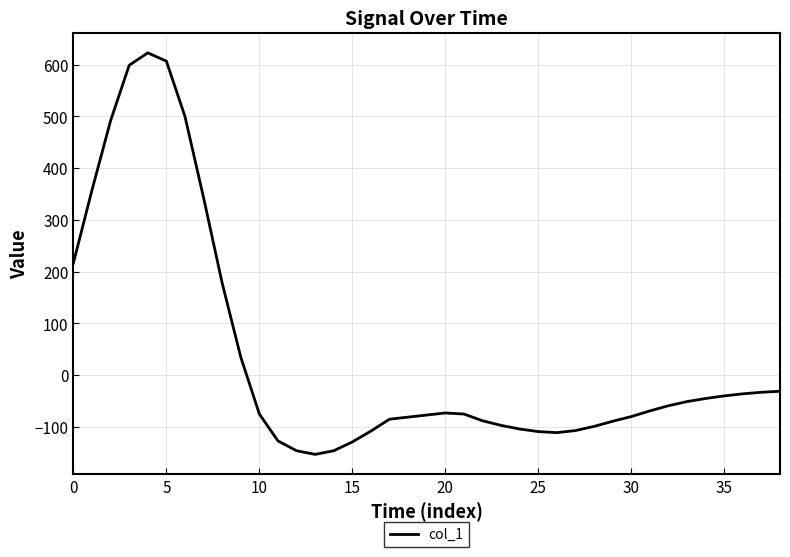

What is the difference between the maximum and minimum values?

776